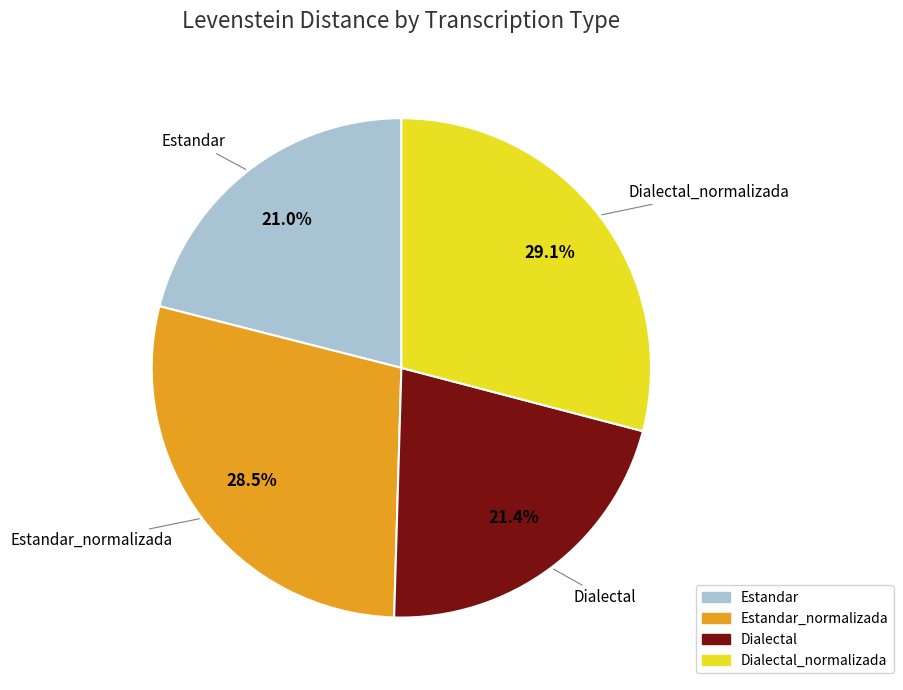

Is there a majority slice in this chart?

No